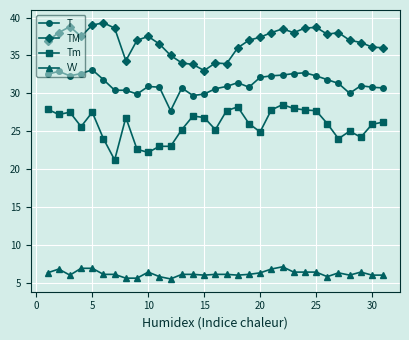

Which series has the largest total across all categories?

TM